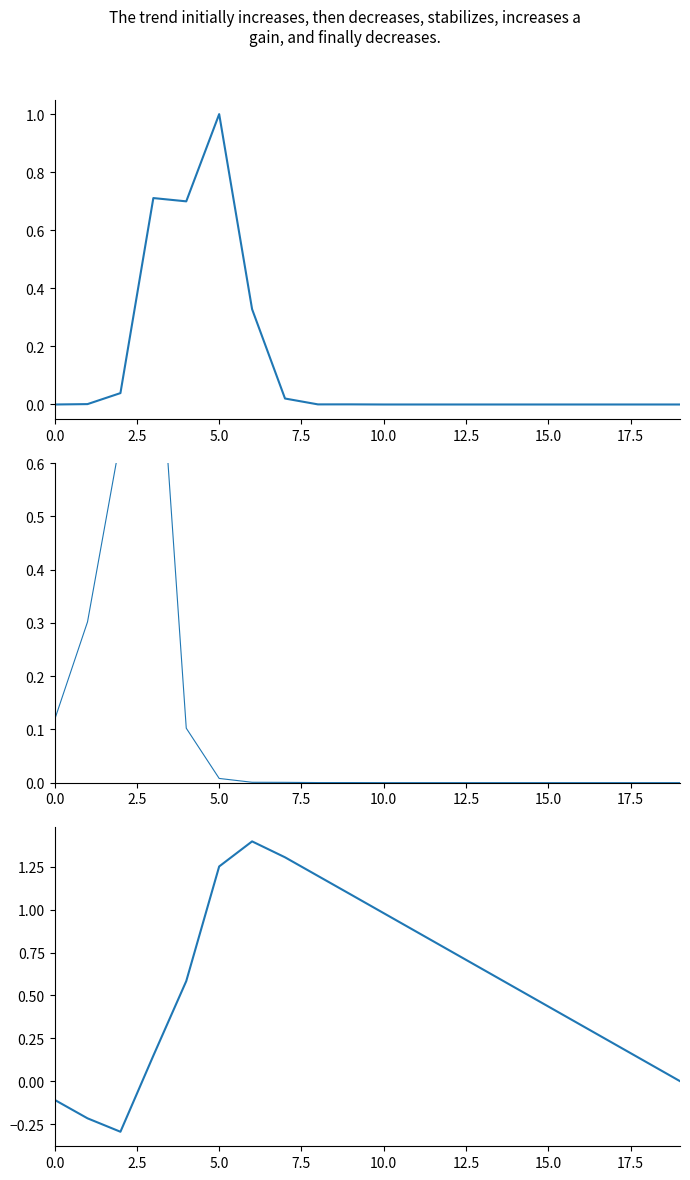

Rank the series at 10 from highest to lowest value.

cumulative g, g, b